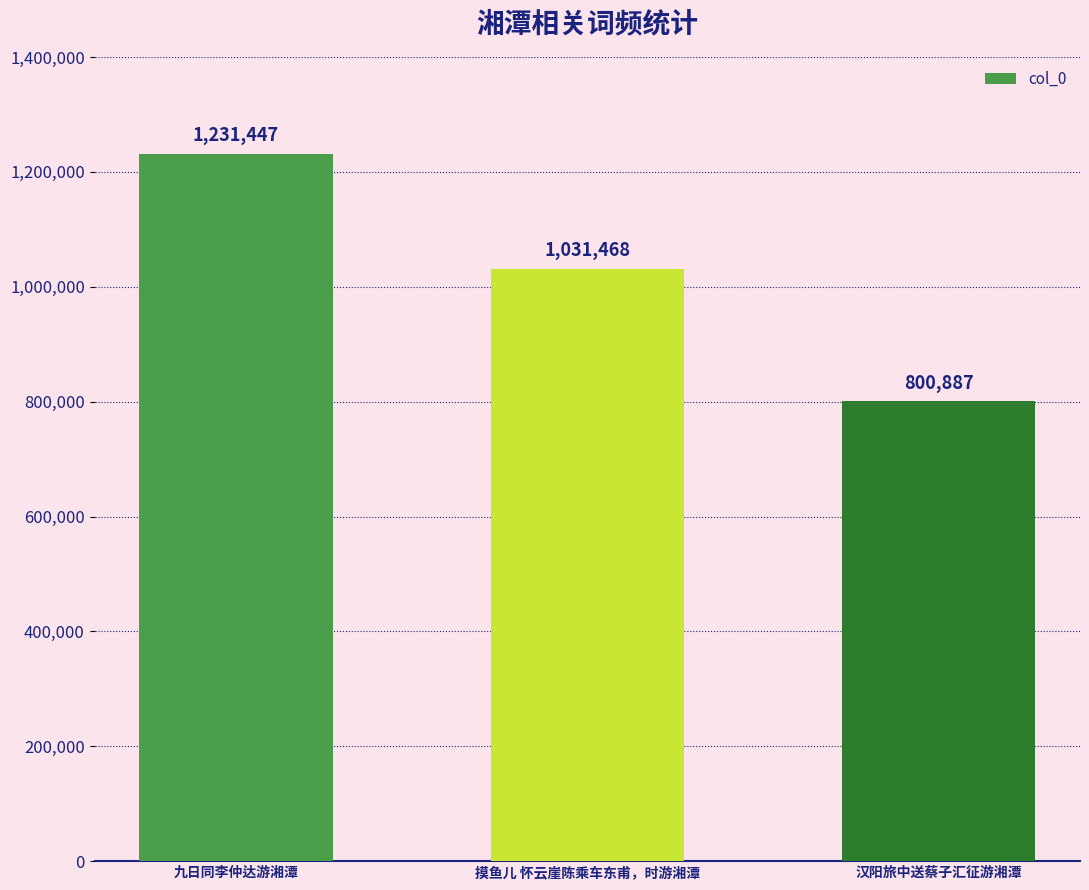

Rank the categories by value from lowest to highest.

汉阳旅中送蔡子汇征游湘潭, 摸鱼儿 怀云崖陈乘车东甫，时游湘潭, 九日同李仲达游湘潭